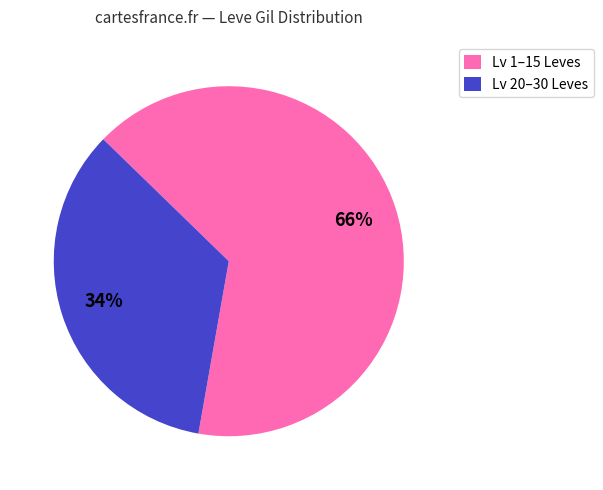

Which category has the biggest portion of the pie?

Lv 1–15 Leves